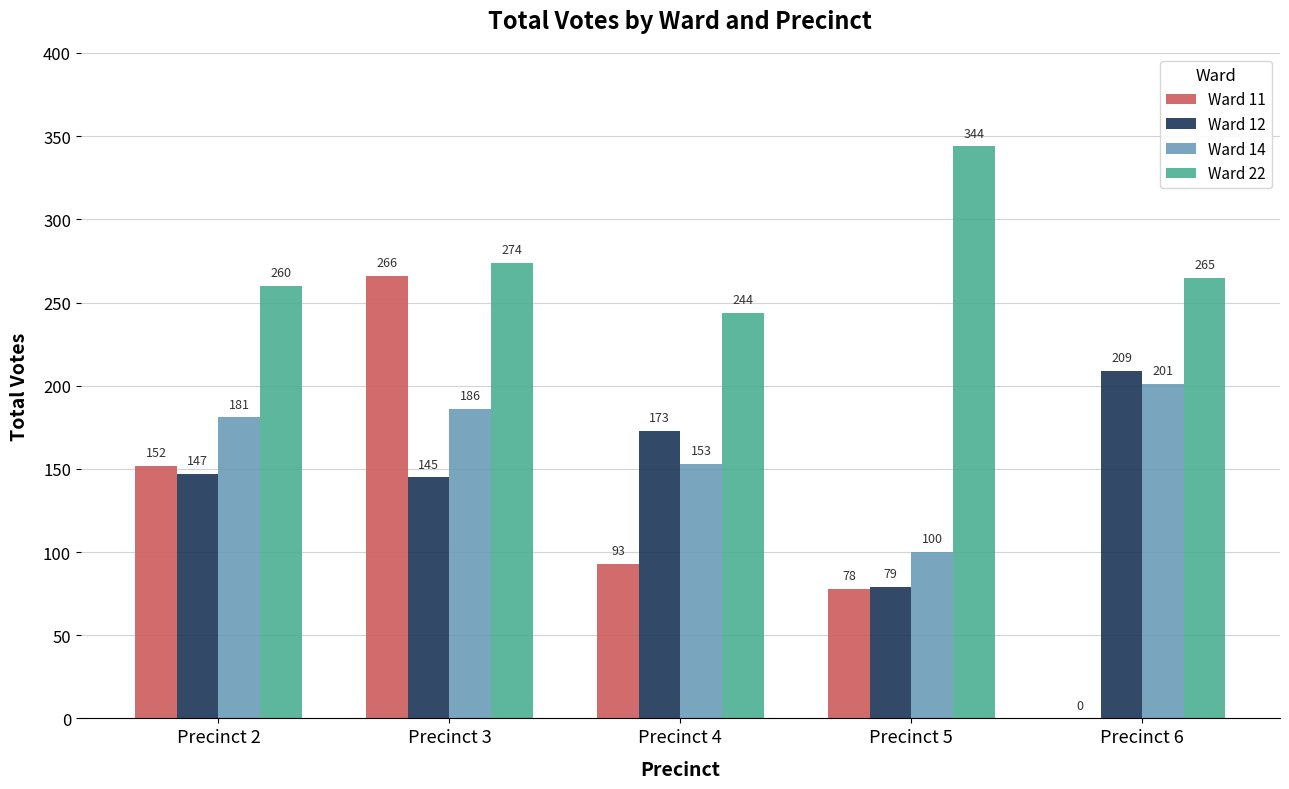

What is the sum of the Ward 12 values at Precinct 3 and Precinct 4?

318